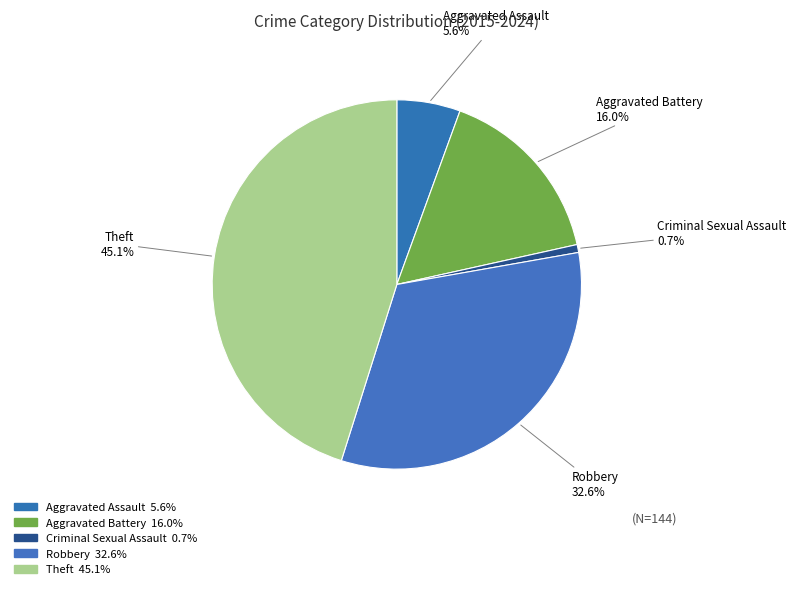

The Theft slice represents 32% of the pie. True or false?

False